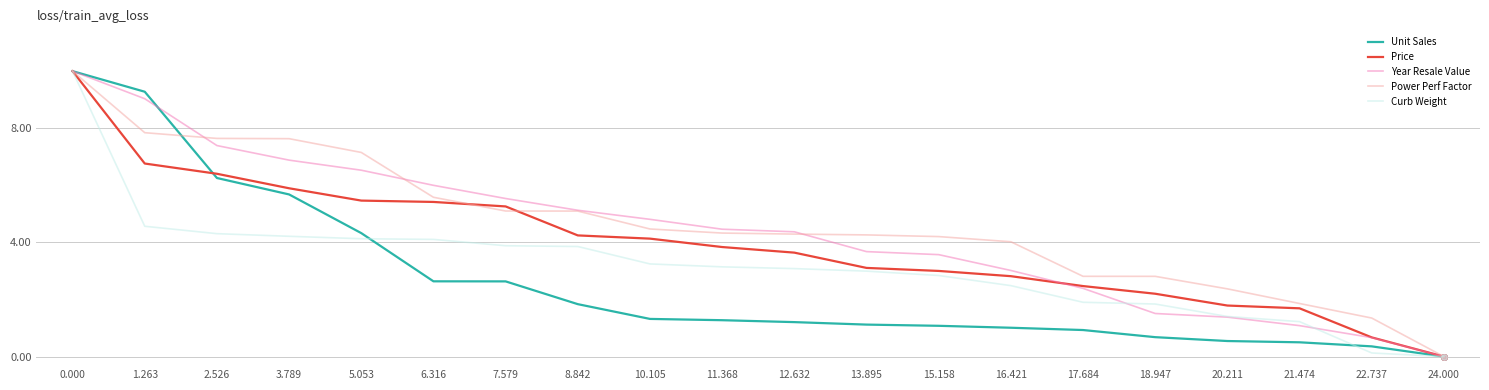

Does the chart display data point markers on the line(s)?

No